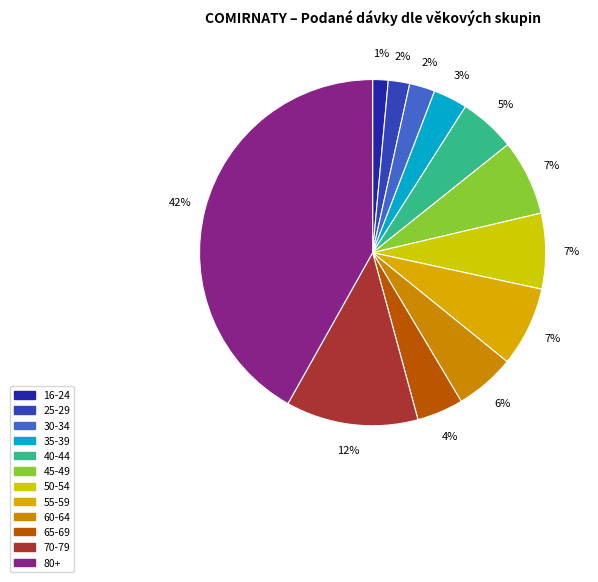

Count the number of slices in the pie.

12